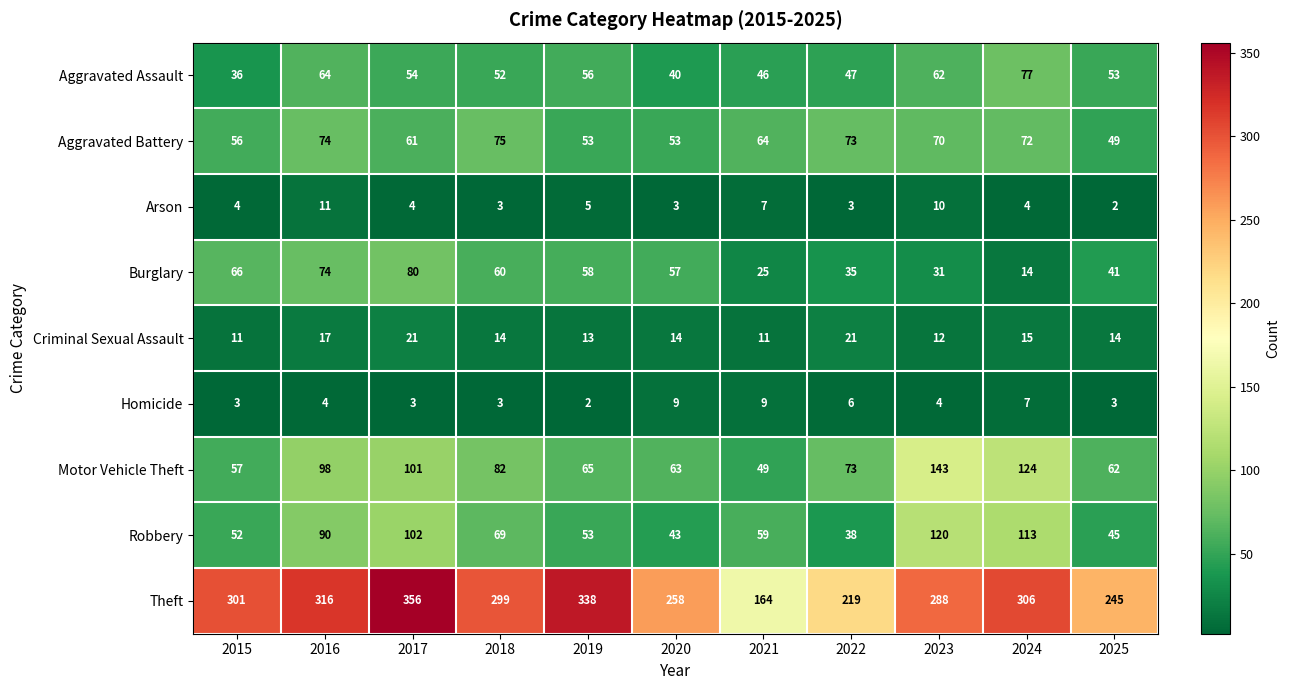

Which label corresponds to the largest value in the chart?

2017